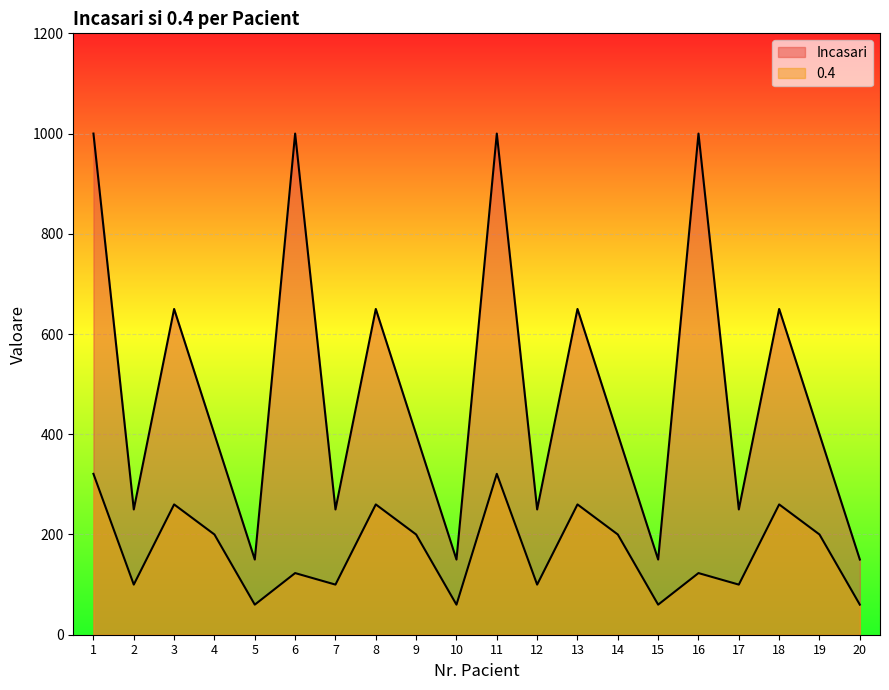

Which series has the largest total across all categories?

Incasari